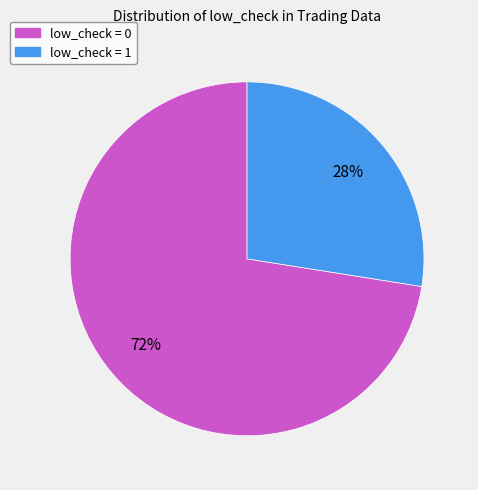

Which has a higher value, low_check = 1 or low_check = 0?

low_check = 0